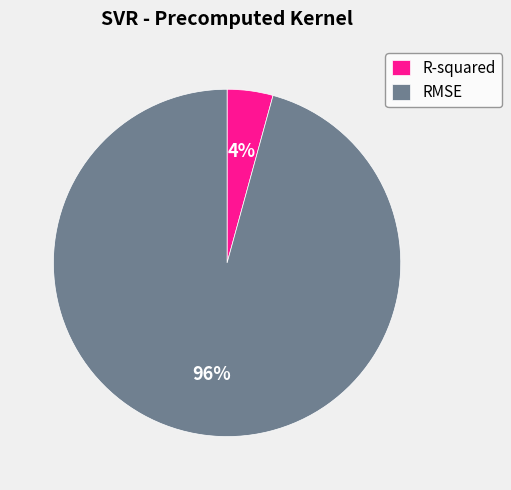

Rank the categories by value from highest to lowest.

RMSE, R-squared